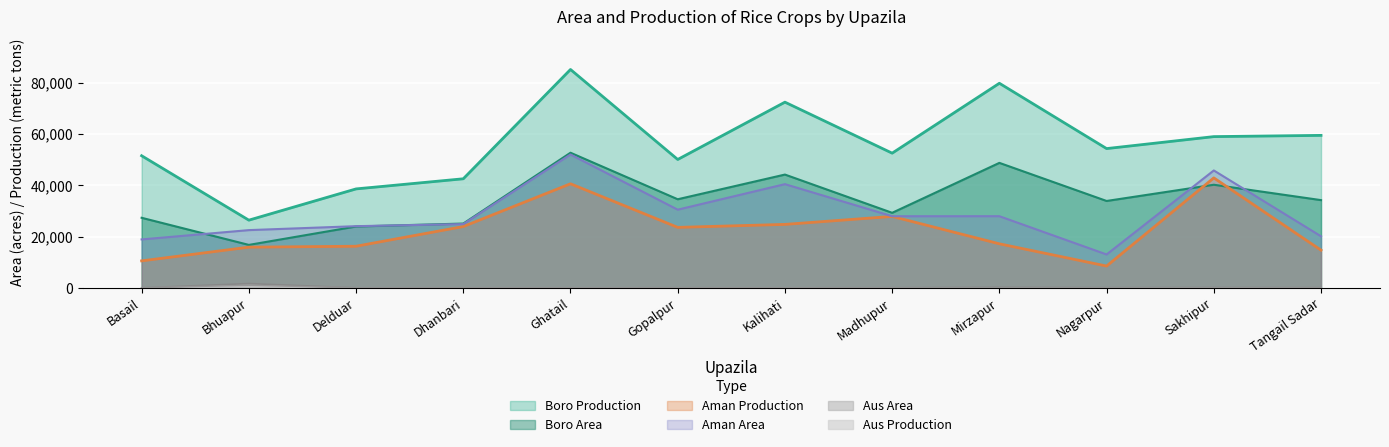

Reading left to right, what are all the values shown in this chart?

Aus Area: Basail=5.0	Bhuapur=1682.0	Delduar=12.0	Dhanbari=0.1	Ghatail=7.0	Gopalpur=24.0	Kalihati=5.0	Madhupur=46.0	Mirzapur=215.0	Nagarpur=74.0	Sakhipur=128.0	Tangail Sadar=75.0
Aus Production: Basail=2.0	Bhuapur=1021.9	Delduar=6.0	Dhanbari=0.1	Ghatail=5.0	Gopalpur=14.1	Kalihati=2.3	Madhupur=33.8	Mirzapur=62.0	Nagarpur=26.9	Sakhipur=91.0	Tangail Sadar=37.2
Aman Area: Basail=18904.0	Bhuapur=22539.0	Delduar=24077.0	Dhanbari=24900.0	Ghatail=52037.0	Gopalpur=30514.0	Kalihati=40475.0	Madhupur=27962.0	Mirzapur=27967.0	Nagarpur=13035.0	Sakhipur=45819.0	Tangail Sadar=20125.0
Aman Production: Basail=10536.0	Bhuapur=15891.0	Delduar=16250.0	Dhanbari=23931.0	Ghatail=40620.0	Gopalpur=23610.0	Kalihati=24770.0	Madhupur=27880.0	Mirzapur=17195.0	Nagarpur=8518.0	Sakhipur=42917.0	Tangail Sadar=14716.0
Boro Area: Basail=27351.0	Bhuapur=16770.0	Delduar=23953.0	Dhanbari=25099.0	Ghatail=52735.0	Gopalpur=34580.0	Kalihati=44215.0	Madhupur=29292.0	Mirzapur=48780.0	Nagarpur=33913.0	Sakhipur=40243.0	Tangail Sadar=34245.0
Boro Production: Basail=51560.0	Bhuapur=26424.0	Delduar=38619.0	Dhanbari=42571.0	Ghatail=85221.0	Gopalpur=50105.0	Kalihati=72469.0	Madhupur=52568.0	Mirzapur=79839.0	Nagarpur=54354.0	Sakhipur=59023.0	Tangail Sadar=59506.0